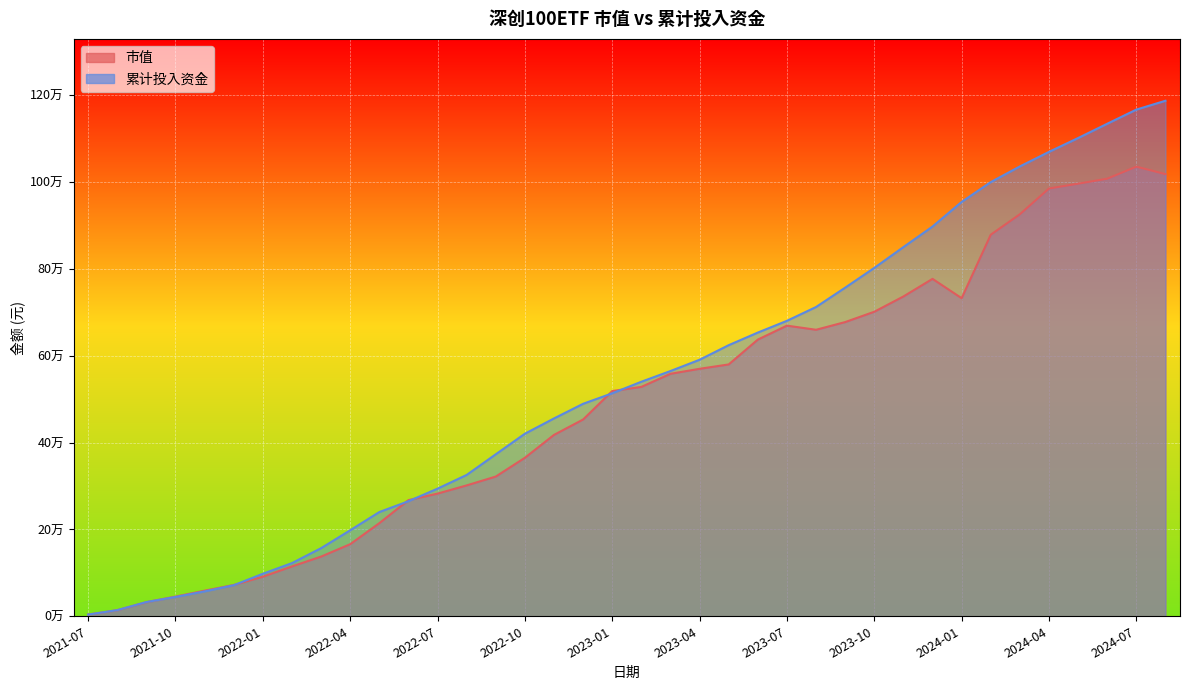

Which has a higher value, 2022-02 or 2023-09?

2023-09